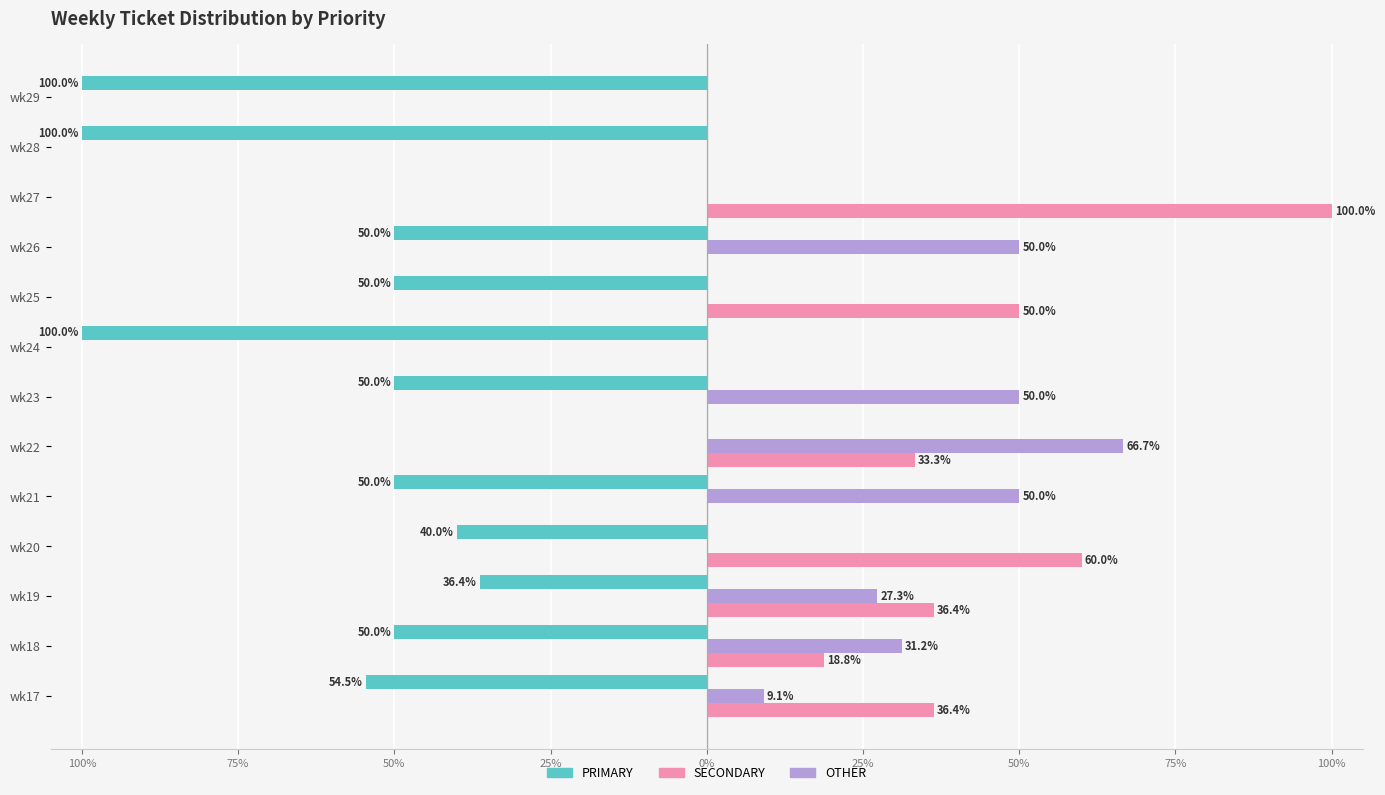

What are all the series names shown in the legend?

PRIMARY, SECONDARY, OTHER